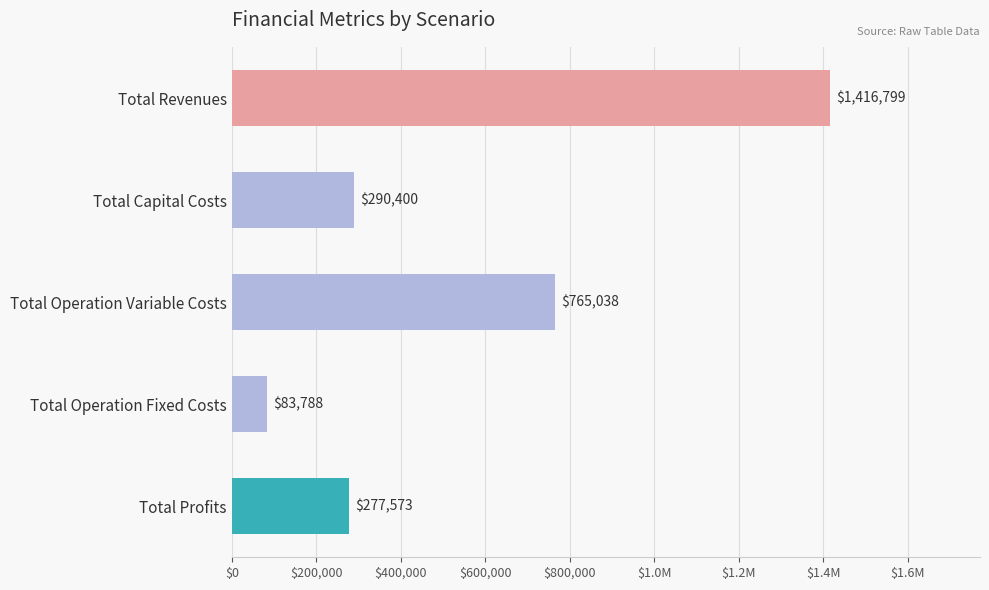

Does the chart contain any negative values?

No